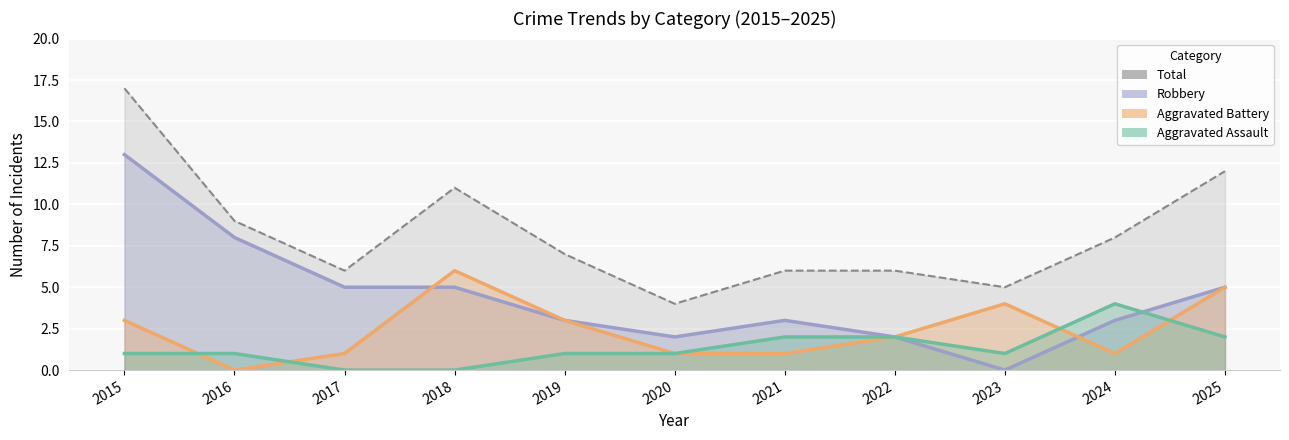

Reading right to left, what are all the values shown in this chart?

Total: 2025=12	2024=8	2023=5	2022=6	2021=6	2020=4	2019=7	2018=11	2017=6	2016=9	2015=17
Robbery: 2025=5	2024=3	2023=0	2022=2	2021=3	2020=2	2019=3	2018=5	2017=5	2016=8	2015=13
Aggravated Battery: 2025=5	2024=1	2023=4	2022=2	2021=1	2020=1	2019=3	2018=6	2017=1	2016=0	2015=3
Aggravated Assault: 2025=2	2024=4	2023=1	2022=2	2021=2	2020=1	2019=1	2018=0	2017=0	2016=1	2015=1